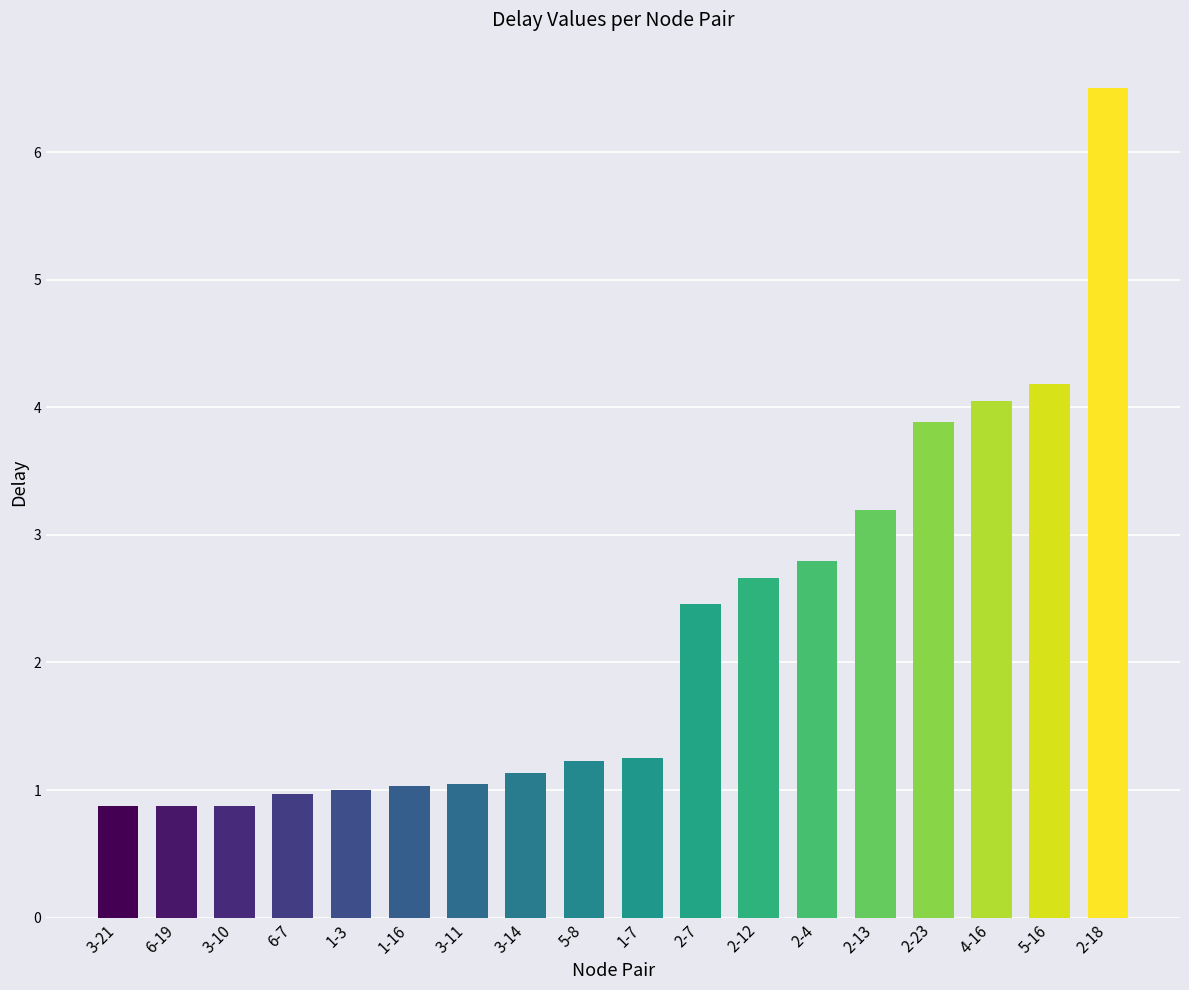

What is the ratio of the value at 1-3 to the value at 5-16?

0.2